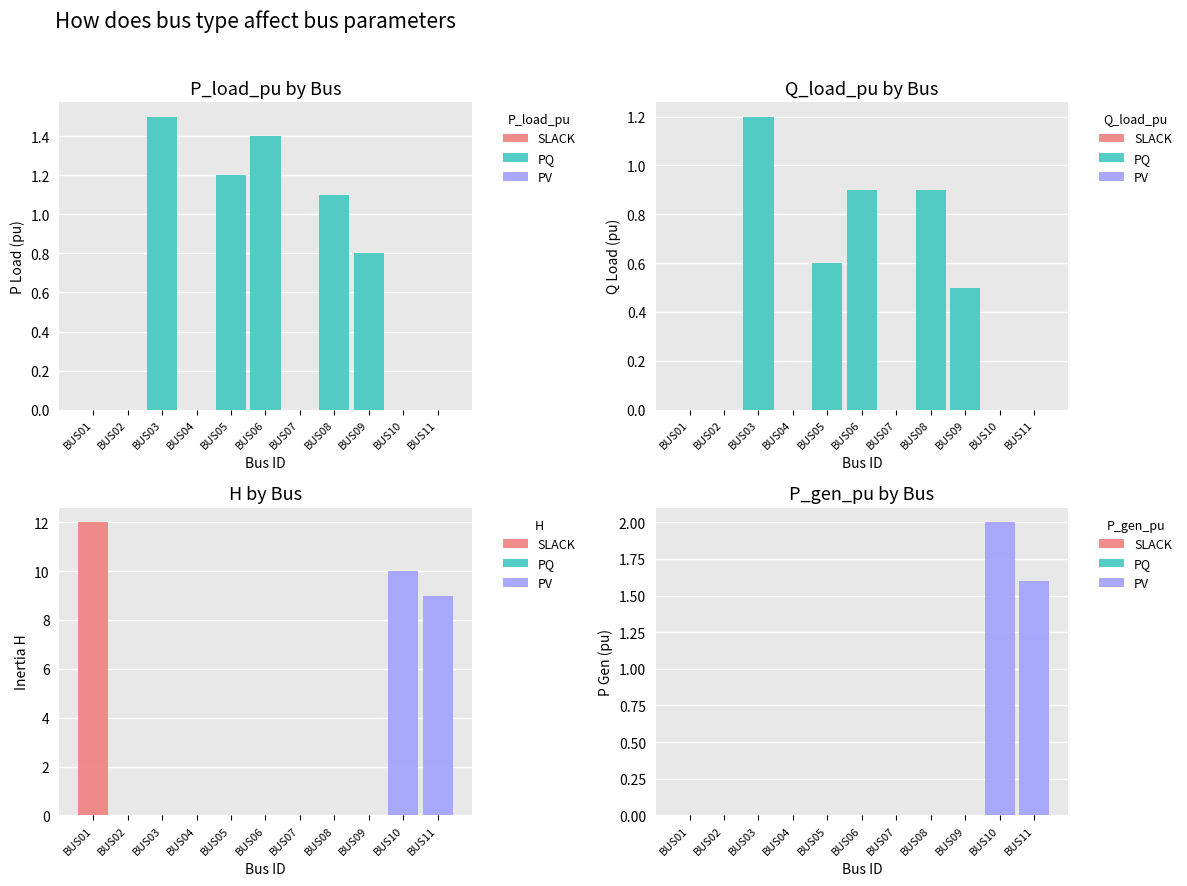

Which has a higher value, BUS04 or BUS06?

BUS04